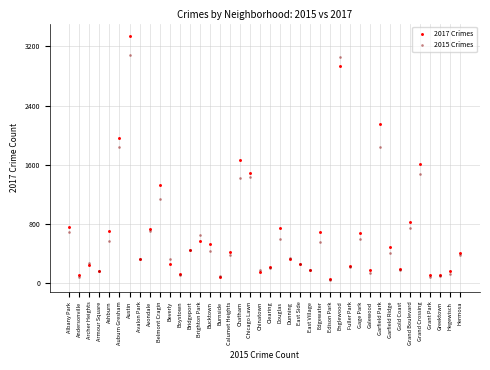

What are all the series names shown in the legend?

2017 Crimes, 2015 Crimes